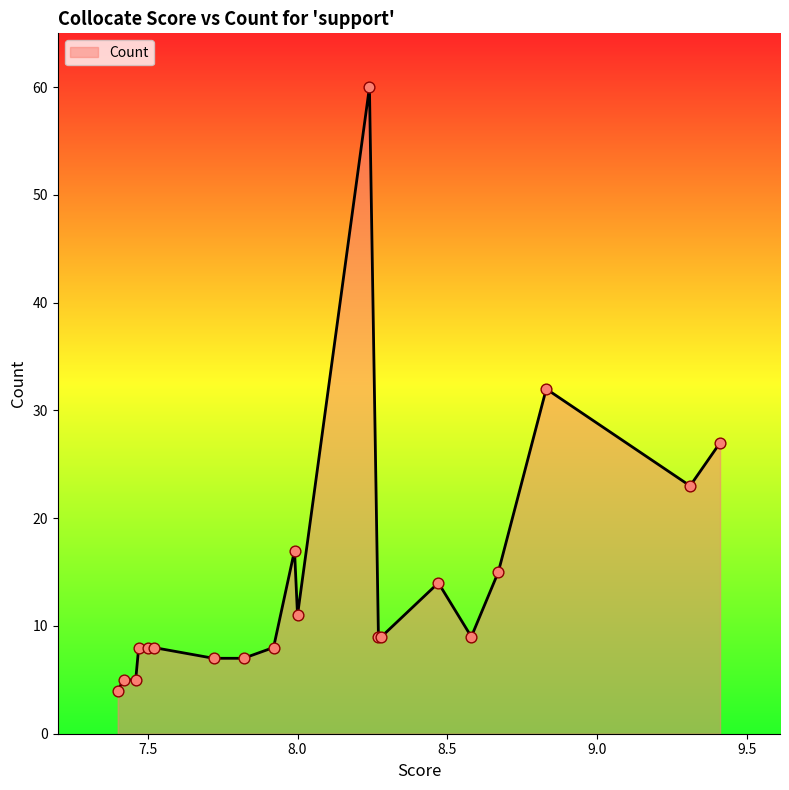

What is the maximum value shown in the chart?

60